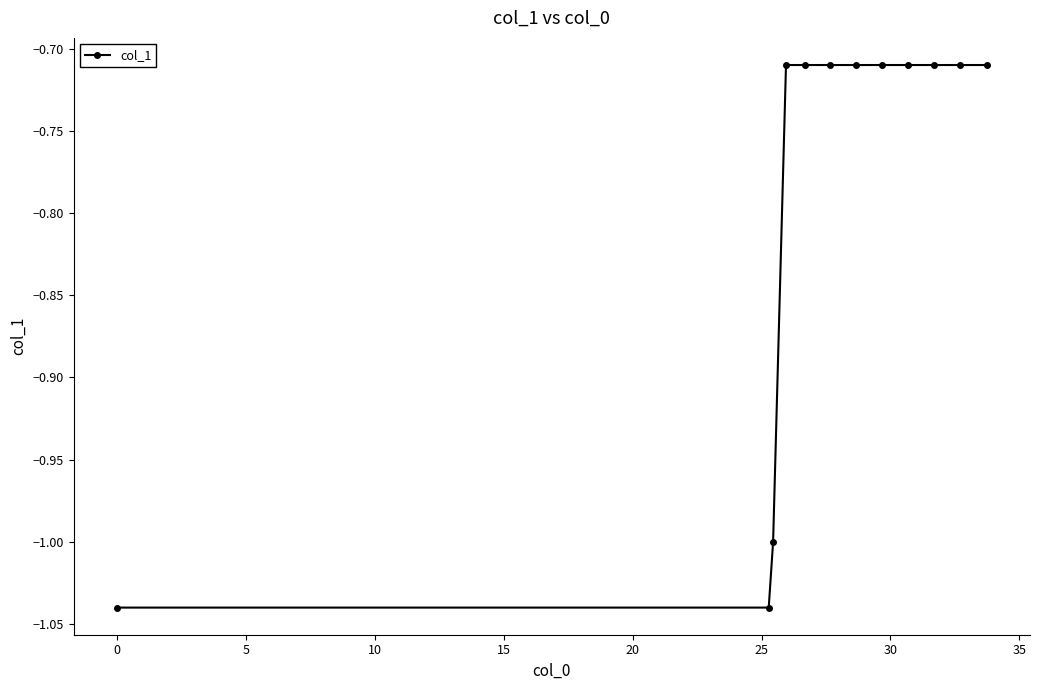

Does the chart display data point markers on the line(s)?

Yes